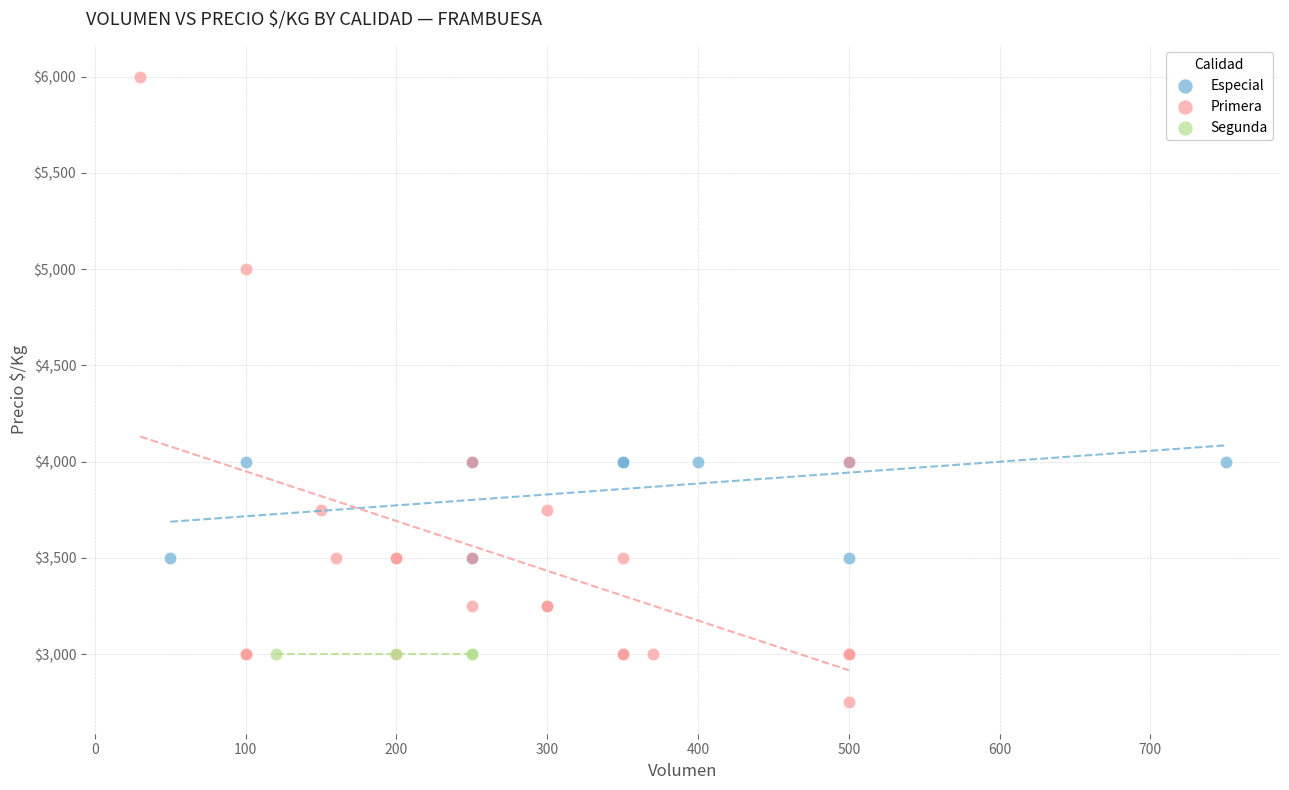

Which series reaches the minimum Y coordinate?

Primera